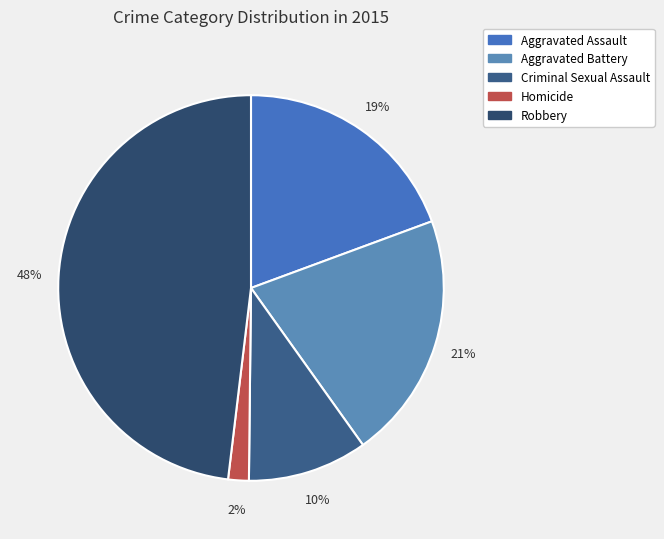

Combined, what portion of the pie is Robbery and Criminal Sexual Assault?

58.1%